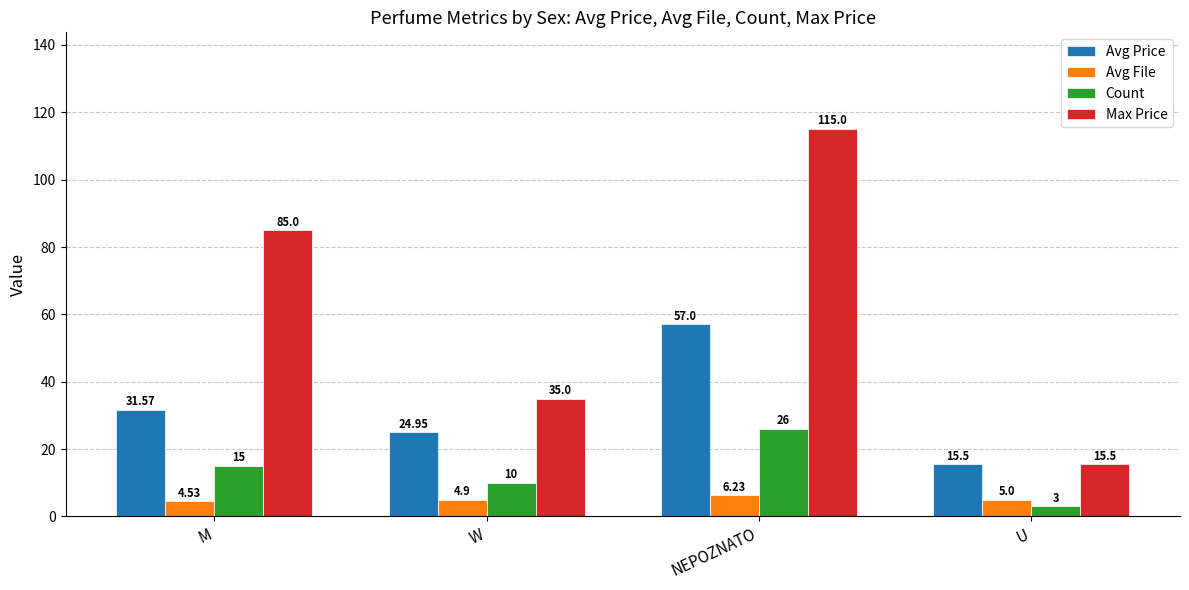

Does the chart contain any negative values?

No